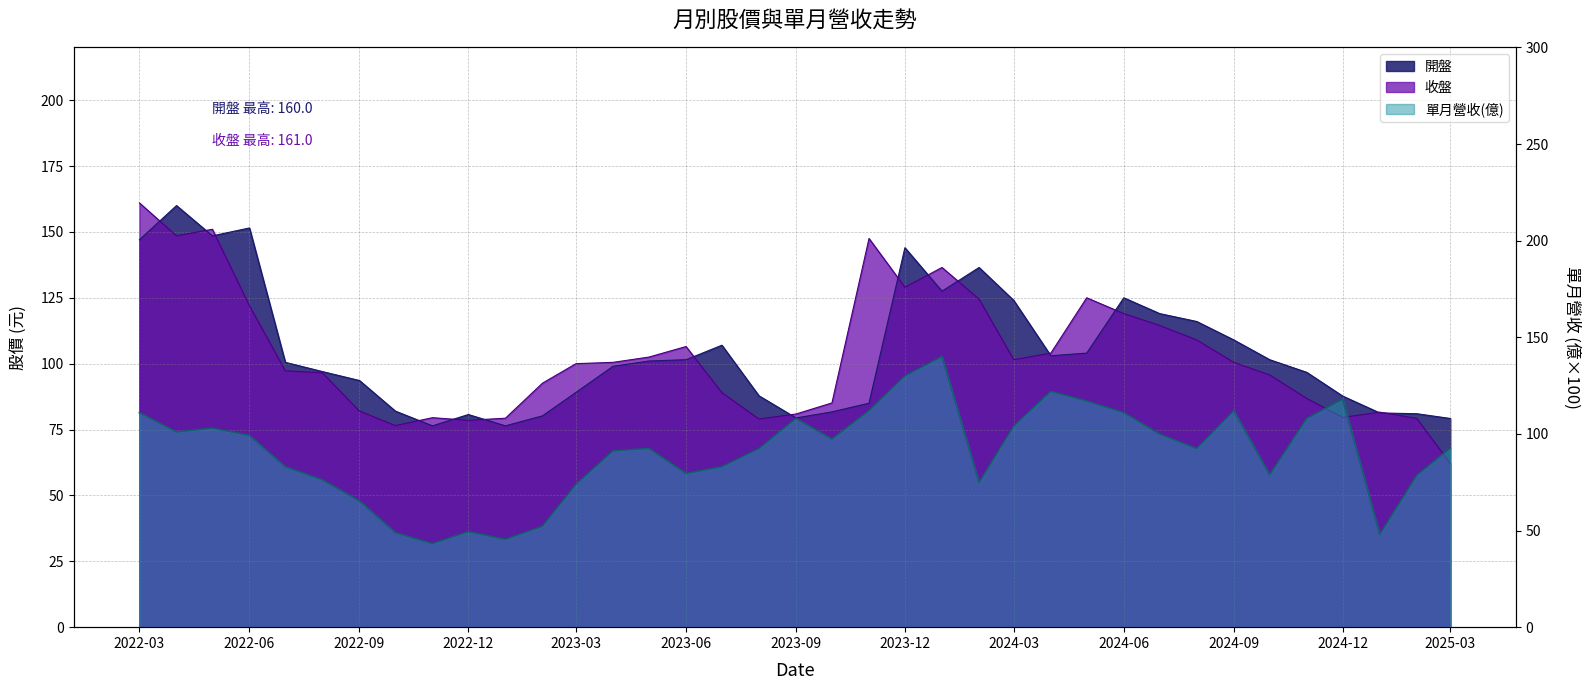

What is the value of the 單月營收(億) point at the 18th from the left?

92.4